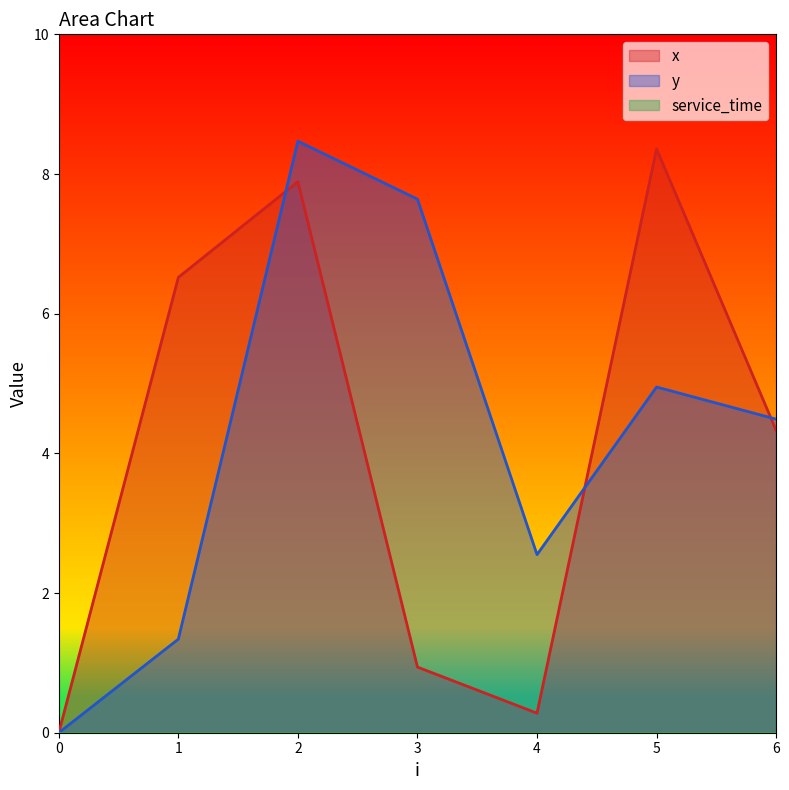

The value of x at 4 is 0.5. True or false?

False